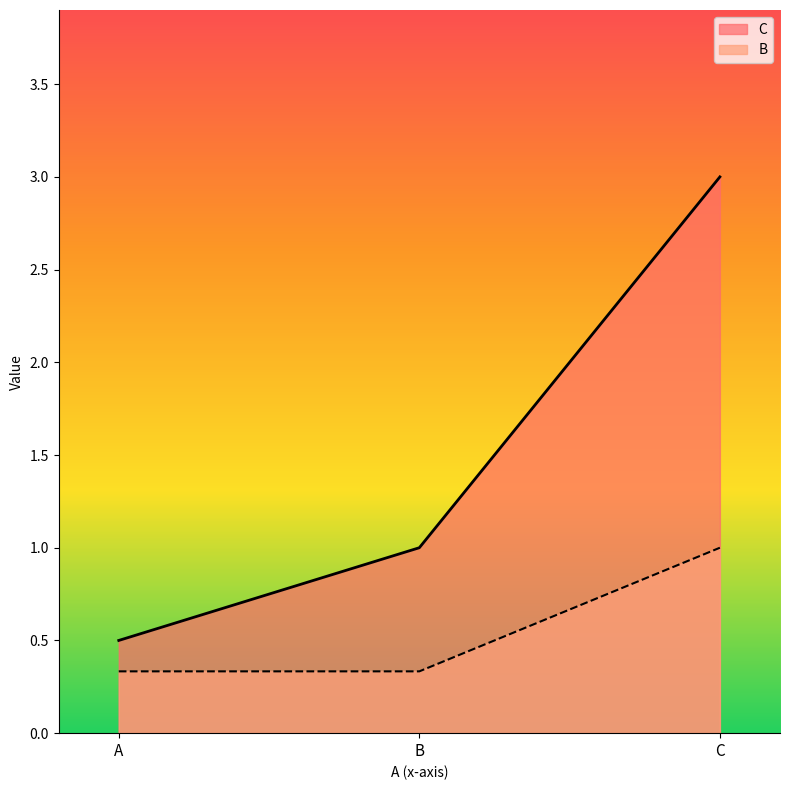

At which category is the sum across all series the highest?

C